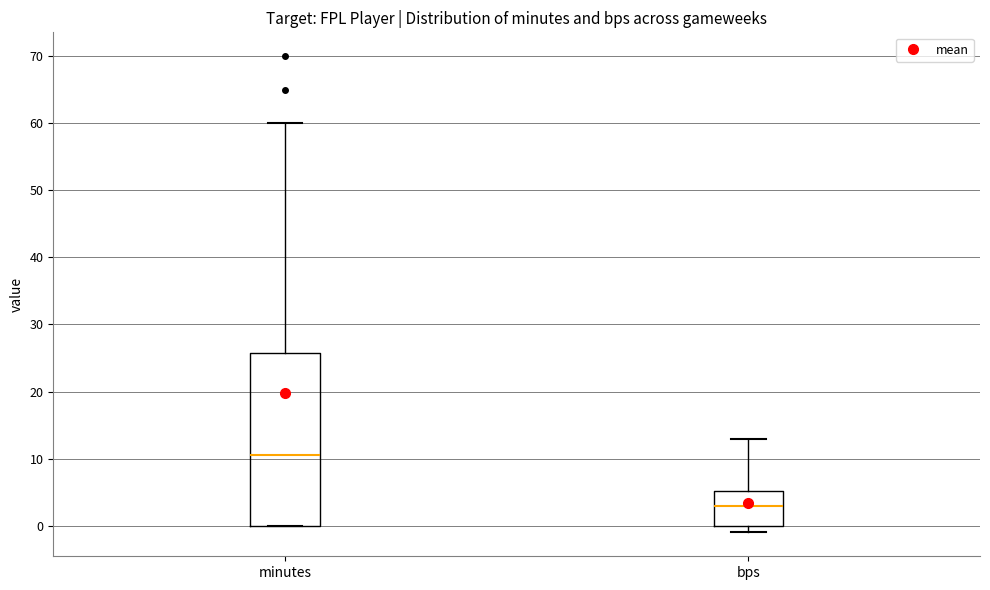

Comparing the boxes themselves (not the whiskers), which one is the tallest?

minutes